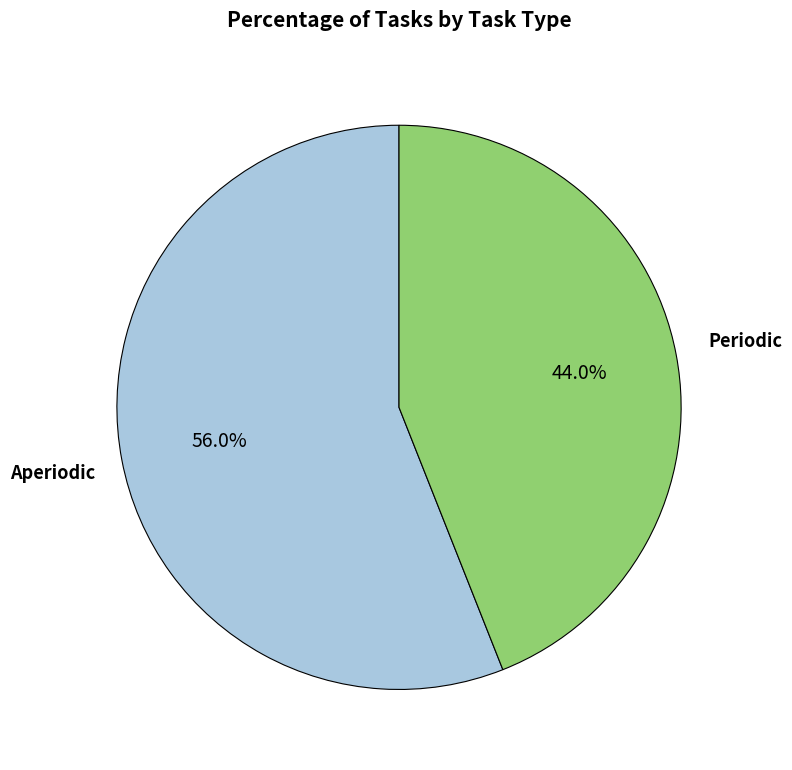

Count the number of slices in the pie.

2